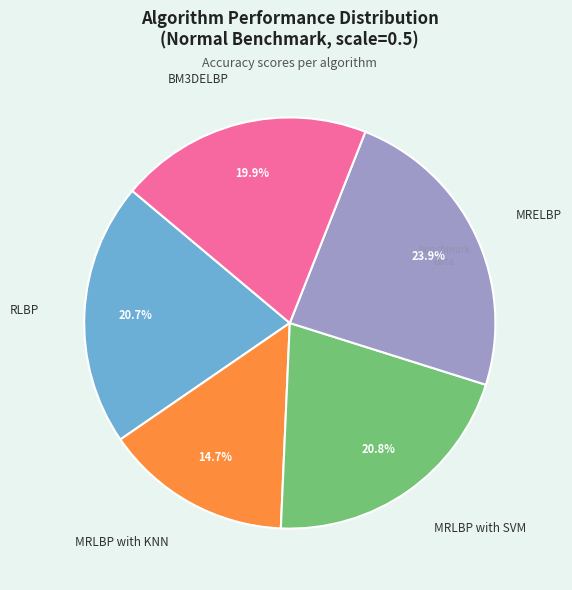

Does any single category account for the majority?

No